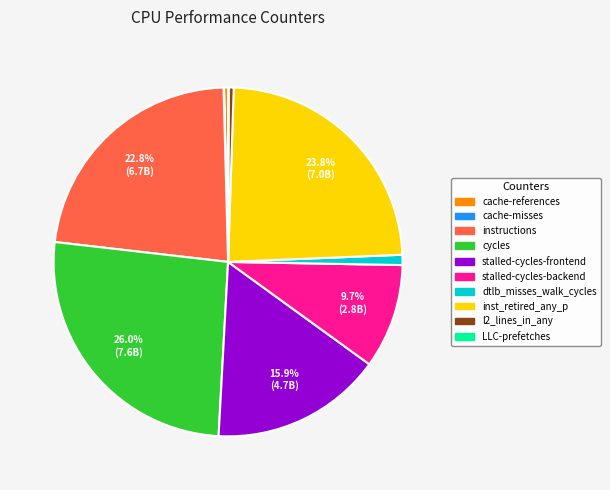

Between stalled-cycles-backend and cycles, which is larger?

cycles